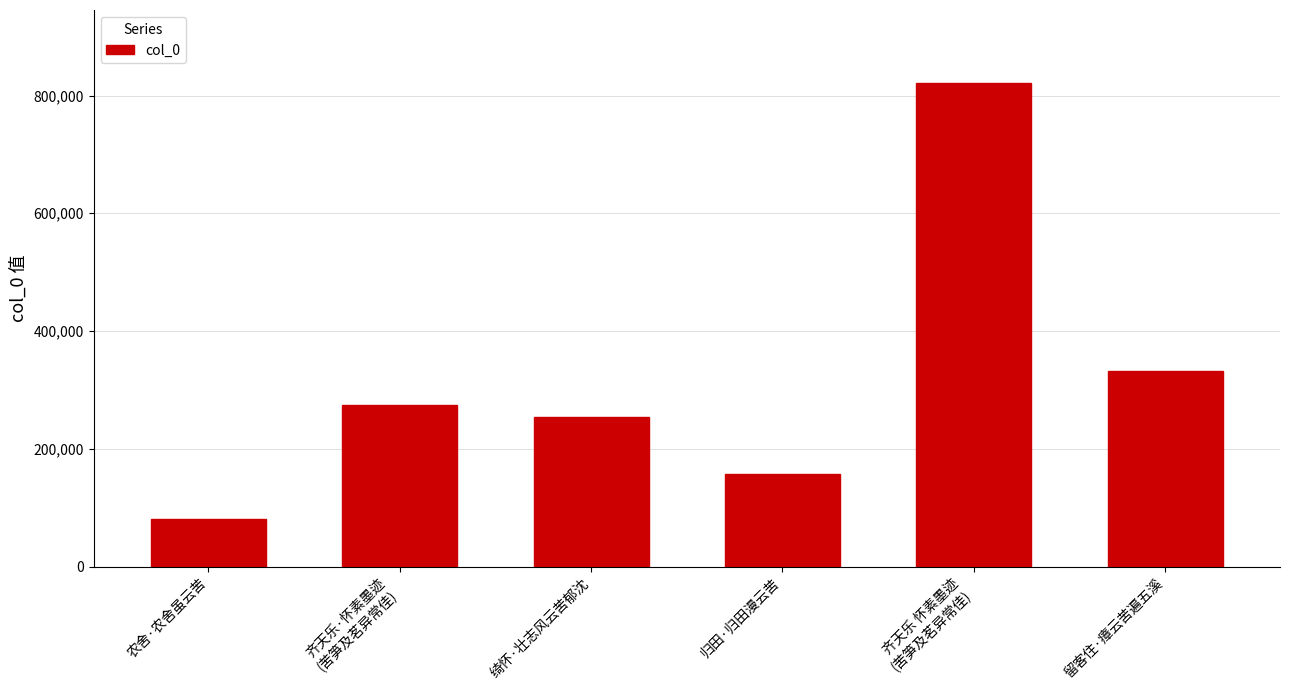

Does the chart contain any negative values?

No